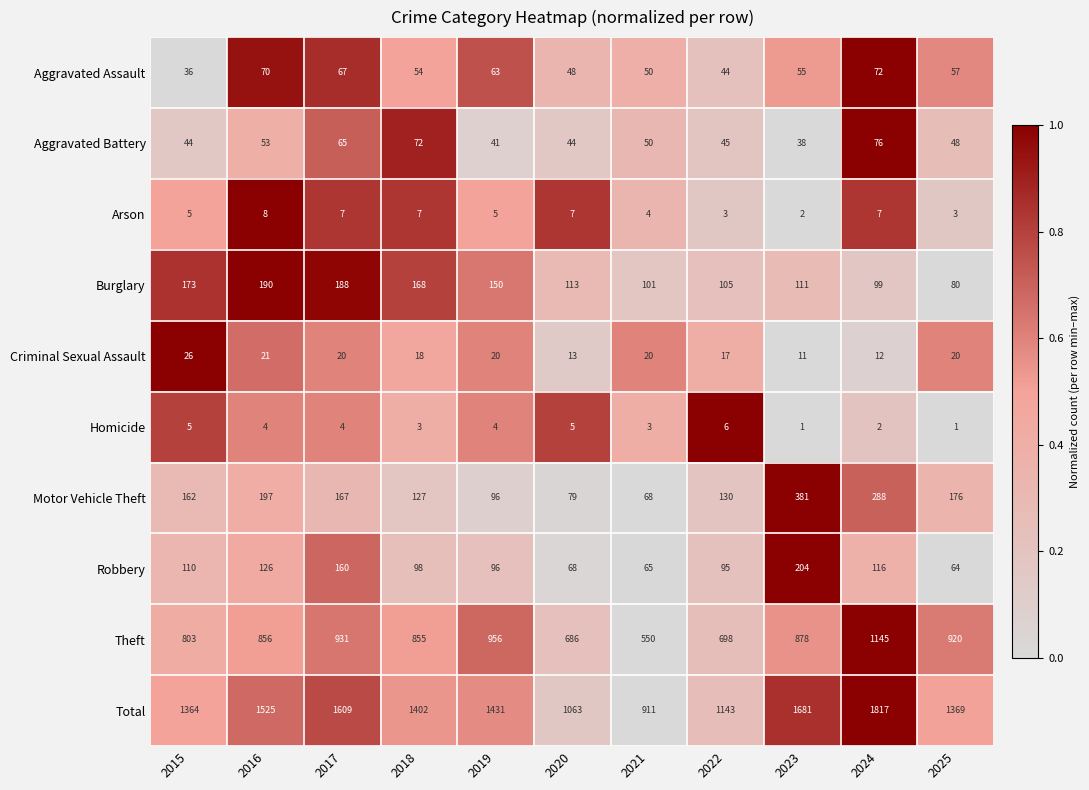

Which series has the widest spread of values?

Total